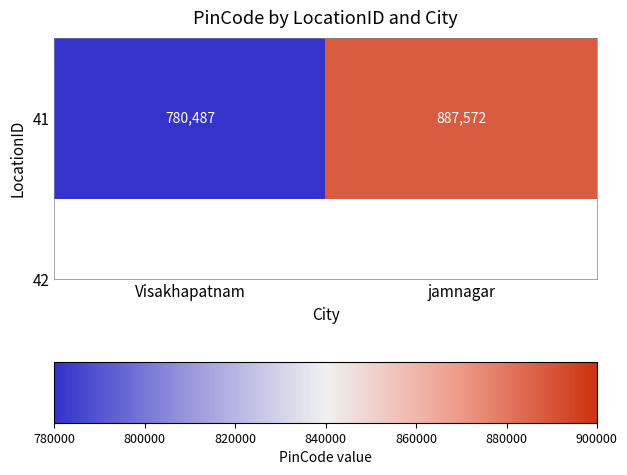

True or false: the data shows 1300785 at Visakhapatnam.

False